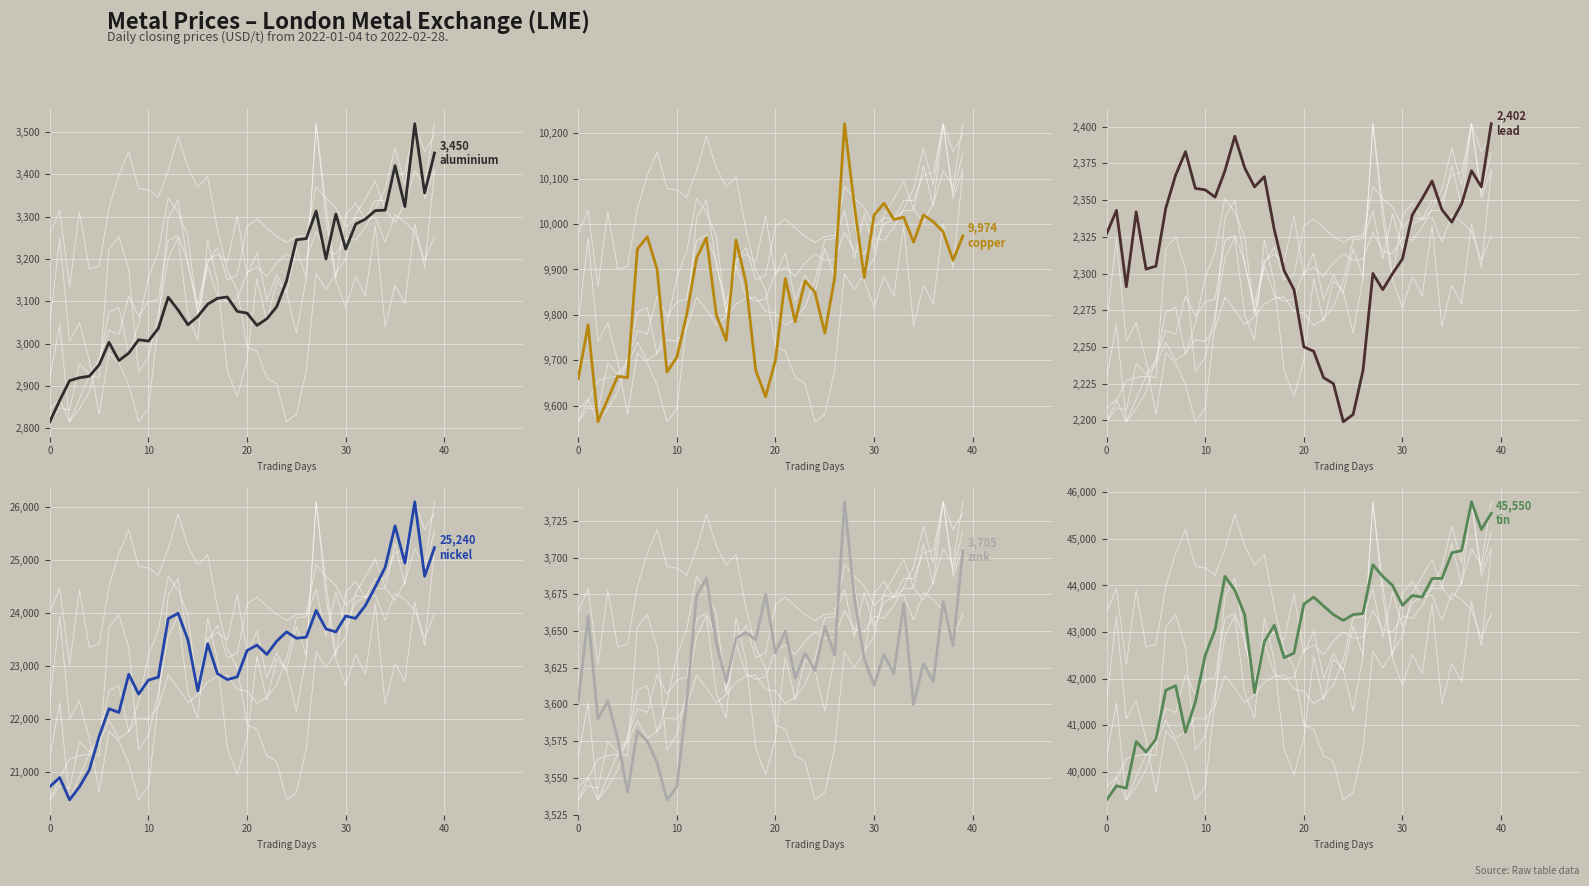

Does the chart display data point markers on the line(s)?

No